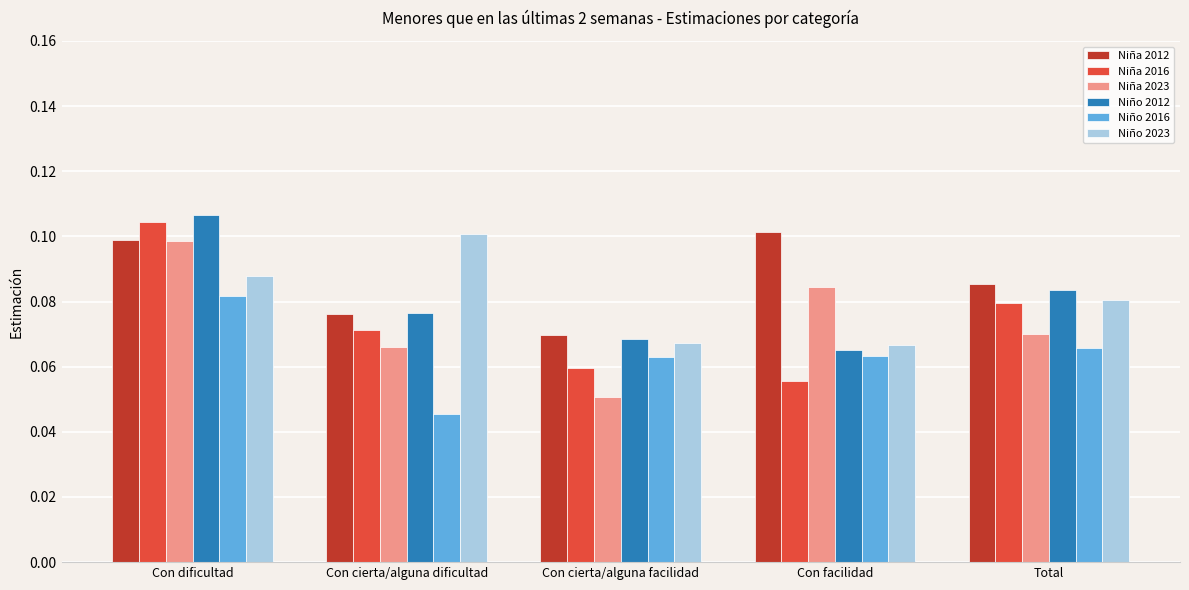

What is the label of the 5th bar from the left?

Total